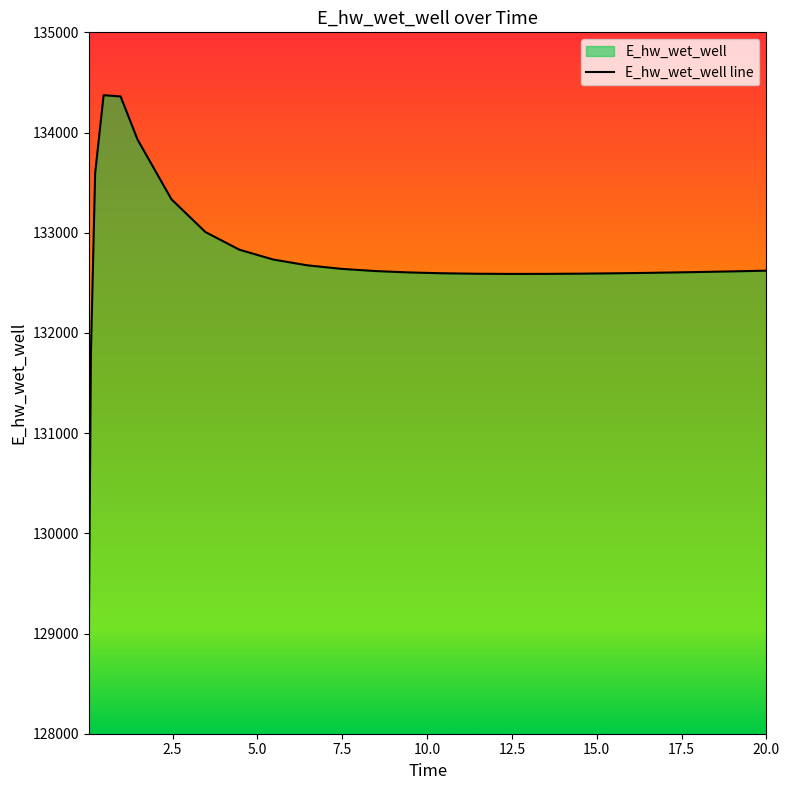

What is the greatest value displayed?

134372.6